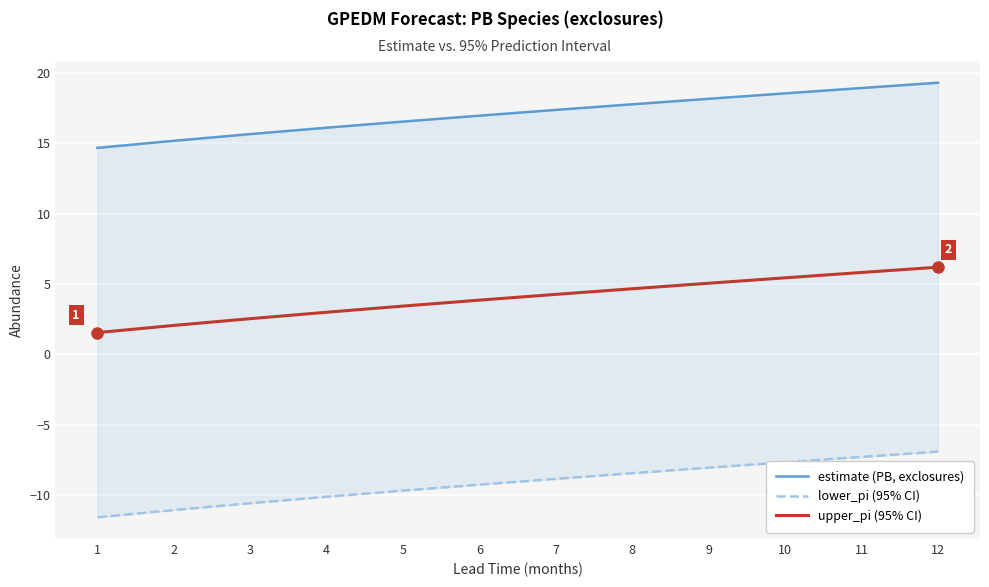

True or false: lower_pi and estimate cross at least once.

False